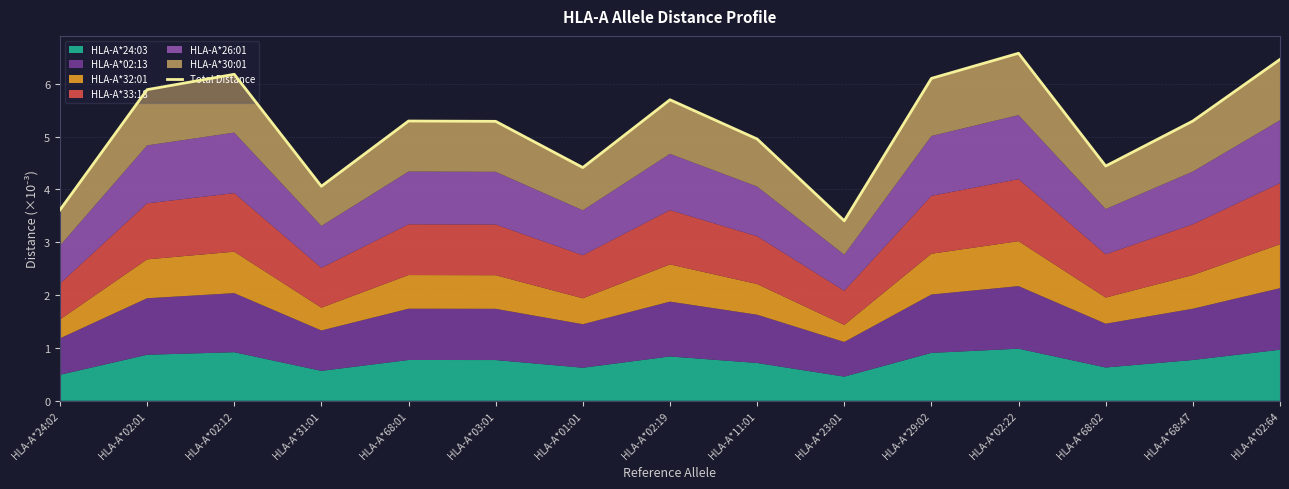

Rank the categories by value from highest to lowest.

HLA-A*02:22, HLA-A*02:64, HLA-A*02:12, HLA-A*29:02, HLA-A*02:01, HLA-A*02:19, HLA-A*68:01, HLA-A*68:47, HLA-A*03:01, HLA-A*11:01, HLA-A*68:02, HLA-A*01:01, HLA-A*31:01, HLA-A*24:02, HLA-A*23:01